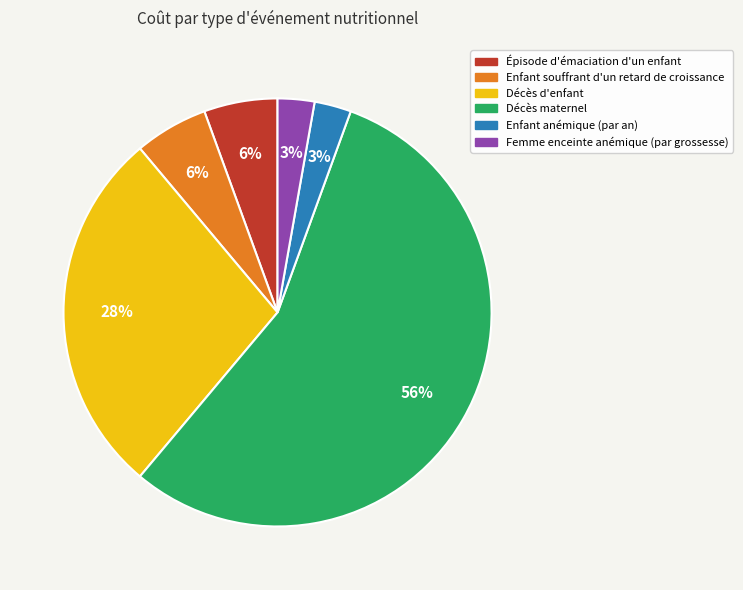

How many segments does this pie chart have?

6